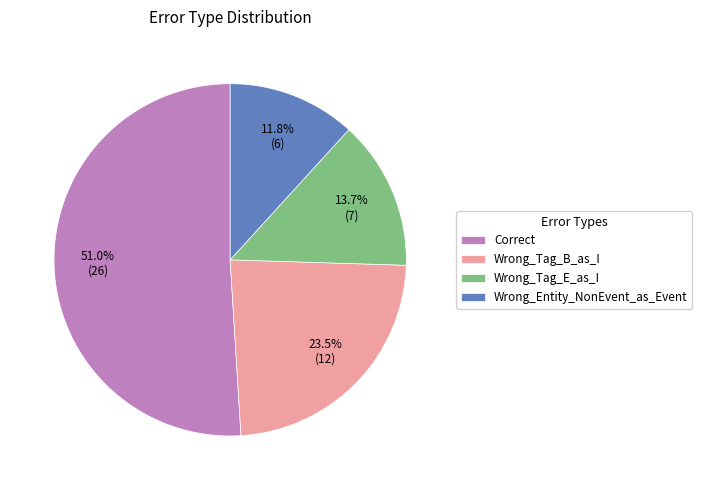

Count the number of slices in the pie.

4